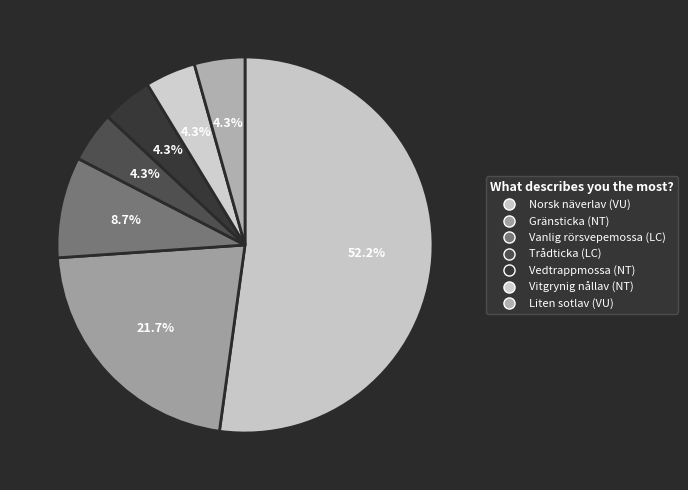

How many slices are in this pie chart?

7